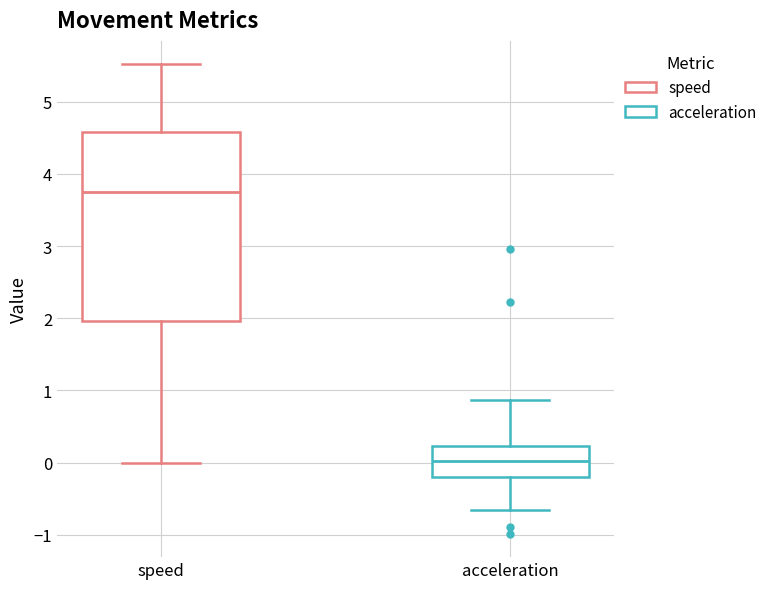

Reading left to right, read every box against the y-axis: the position of its median line, the range the box covers, and the ends of its whiskers. The values are not printed on the chart, so give them approximately, as read against the axis.

speed: median 3.8, box 2.0 to 4.6, whiskers 0.0 to 5.5
acceleration: median 0.0, box -0.2 to 0.2, whiskers -0.7 to 0.9